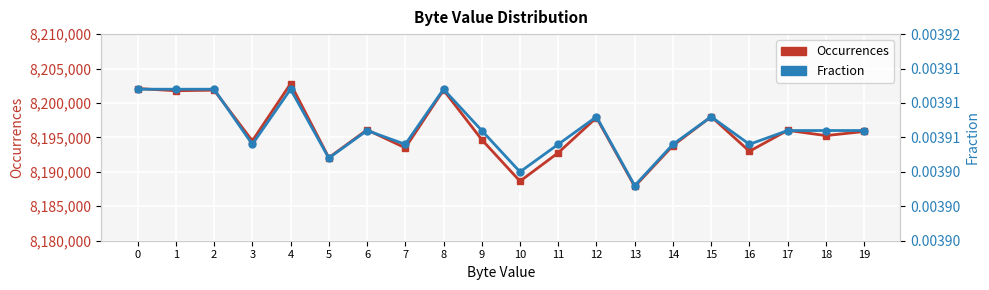

Which has a higher value, 2 or 18?

2